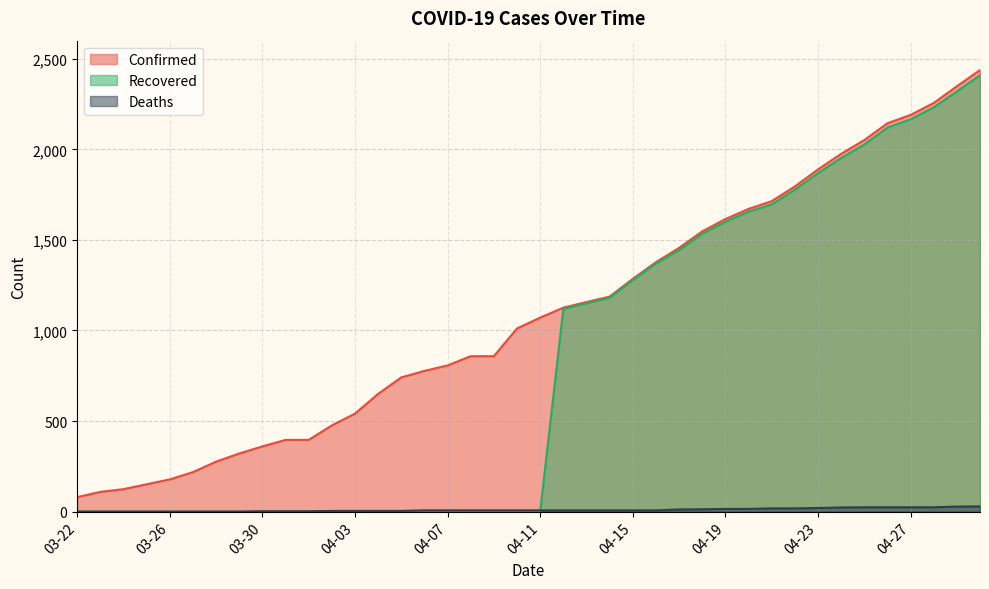

At how many categories does at least one series exceed 1887?

8